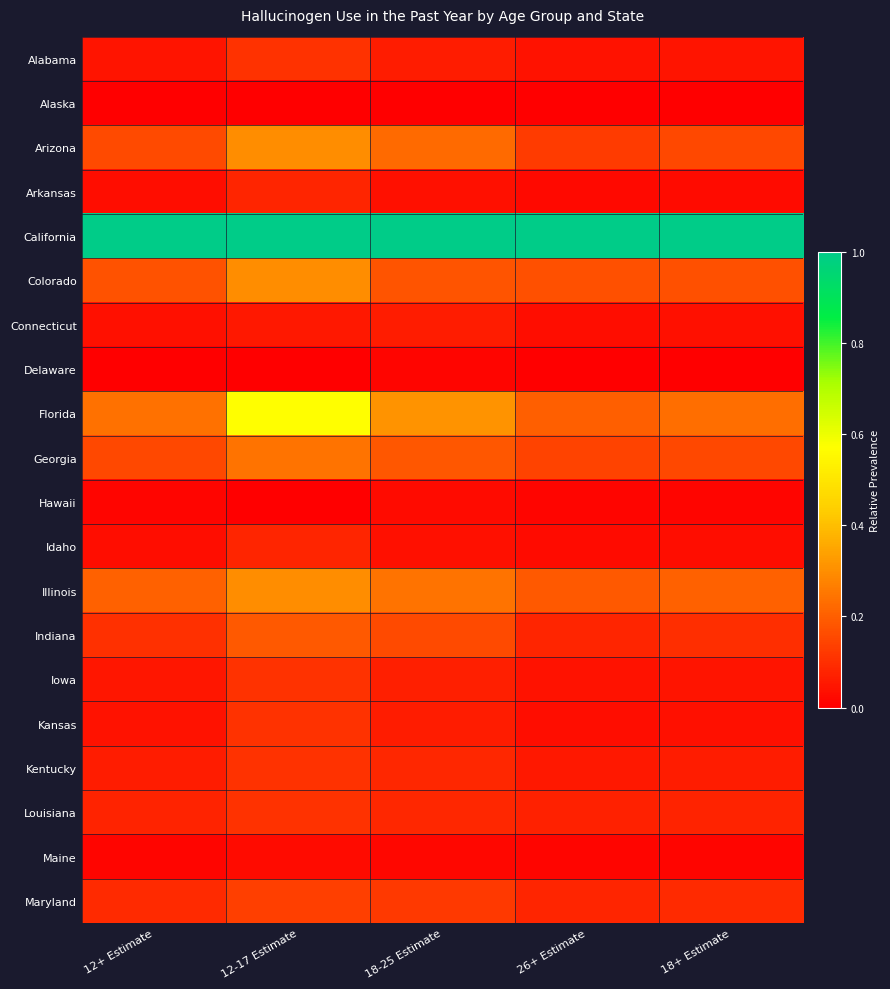

Reading left to right, extract all data points from this chart.

Alabama: 12+ Estimate=0.0	12-17 Estimate=0.1	18-25 Estimate=0.1	26+ Estimate=0.0	18+ Estimate=0.0
Alaska: 12+ Estimate=0.0	12-17 Estimate=0.0	18-25 Estimate=0.0	26+ Estimate=0.0	18+ Estimate=0.0
Arizona: 12+ Estimate=0.2	12-17 Estimate=0.3	18-25 Estimate=0.2	26+ Estimate=0.1	18+ Estimate=0.2
Arkansas: 12+ Estimate=0.0	12-17 Estimate=0.1	18-25 Estimate=0.0	26+ Estimate=0.0	18+ Estimate=0.0
California: 12+ Estimate=1.0	12-17 Estimate=1.0	18-25 Estimate=1.0	26+ Estimate=1.0	18+ Estimate=1.0
Colorado: 12+ Estimate=0.2	12-17 Estimate=0.3	18-25 Estimate=0.2	26+ Estimate=0.2	18+ Estimate=0.2
Connecticut: 12+ Estimate=0.0	12-17 Estimate=0.1	18-25 Estimate=0.1	26+ Estimate=0.0	18+ Estimate=0.0
Delaware: 12+ Estimate=0.0	12-17 Estimate=0.0	18-25 Estimate=0.0	26+ Estimate=0.0	18+ Estimate=0.0
Florida: 12+ Estimate=0.2	12-17 Estimate=0.6	18-25 Estimate=0.3	26+ Estimate=0.2	18+ Estimate=0.2
Georgia: 12+ Estimate=0.2	12-17 Estimate=0.2	18-25 Estimate=0.2	26+ Estimate=0.1	18+ Estimate=0.2
Hawaii: 12+ Estimate=0.0	12-17 Estimate=0.0	18-25 Estimate=0.0	26+ Estimate=0.0	18+ Estimate=0.0
Idaho: 12+ Estimate=0.0	12-17 Estimate=0.1	18-25 Estimate=0.0	26+ Estimate=0.0	18+ Estimate=0.0
Illinois: 12+ Estimate=0.2	12-17 Estimate=0.3	18-25 Estimate=0.2	26+ Estimate=0.2	18+ Estimate=0.2
Indiana: 12+ Estimate=0.1	12-17 Estimate=0.2	18-25 Estimate=0.2	26+ Estimate=0.1	18+ Estimate=0.1
Iowa: 12+ Estimate=0.0	12-17 Estimate=0.1	18-25 Estimate=0.1	26+ Estimate=0.0	18+ Estimate=0.0
Kansas: 12+ Estimate=0.0	12-17 Estimate=0.1	18-25 Estimate=0.1	26+ Estimate=0.0	18+ Estimate=0.0
Kentucky: 12+ Estimate=0.1	12-17 Estimate=0.1	18-25 Estimate=0.1	26+ Estimate=0.1	18+ Estimate=0.1
Louisiana: 12+ Estimate=0.1	12-17 Estimate=0.1	18-25 Estimate=0.1	26+ Estimate=0.1	18+ Estimate=0.1
Maine: 12+ Estimate=0.0	12-17 Estimate=0.0	18-25 Estimate=0.0	26+ Estimate=0.0	18+ Estimate=0.0
Maryland: 12+ Estimate=0.1	12-17 Estimate=0.1	18-25 Estimate=0.1	26+ Estimate=0.1	18+ Estimate=0.1